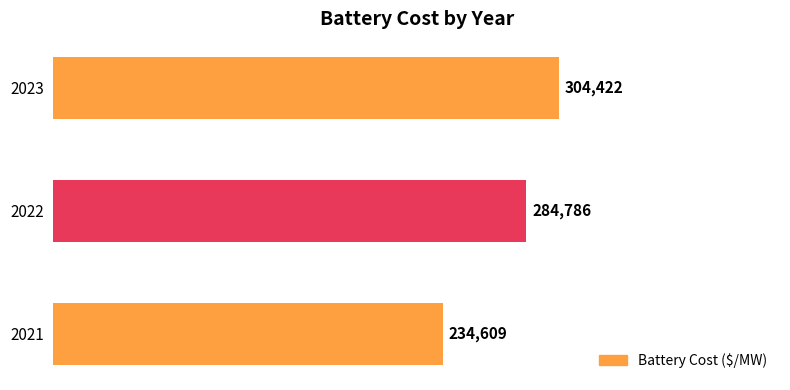

List the labels in order of value, largest first.

2023, 2022, 2021